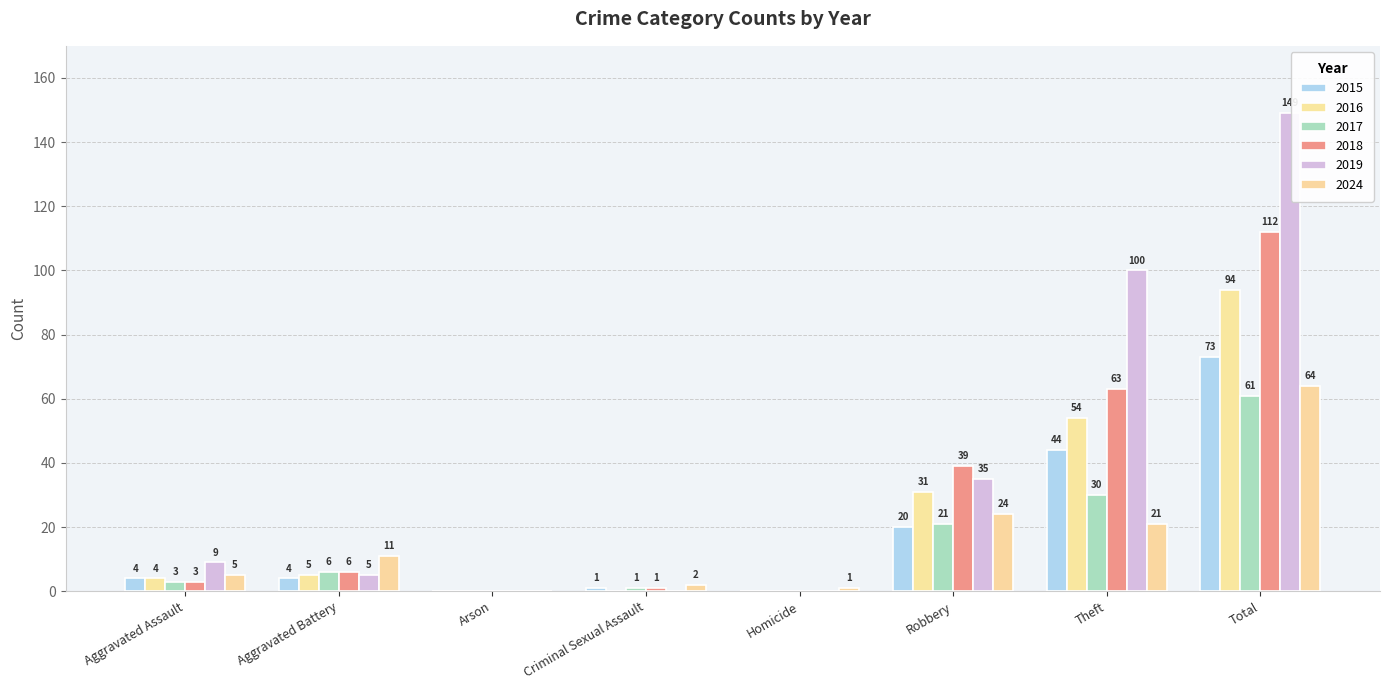

Rank the series at Criminal Sexual Assault from lowest to highest value.

2016, 2019, 2015, 2017, 2018, 2024